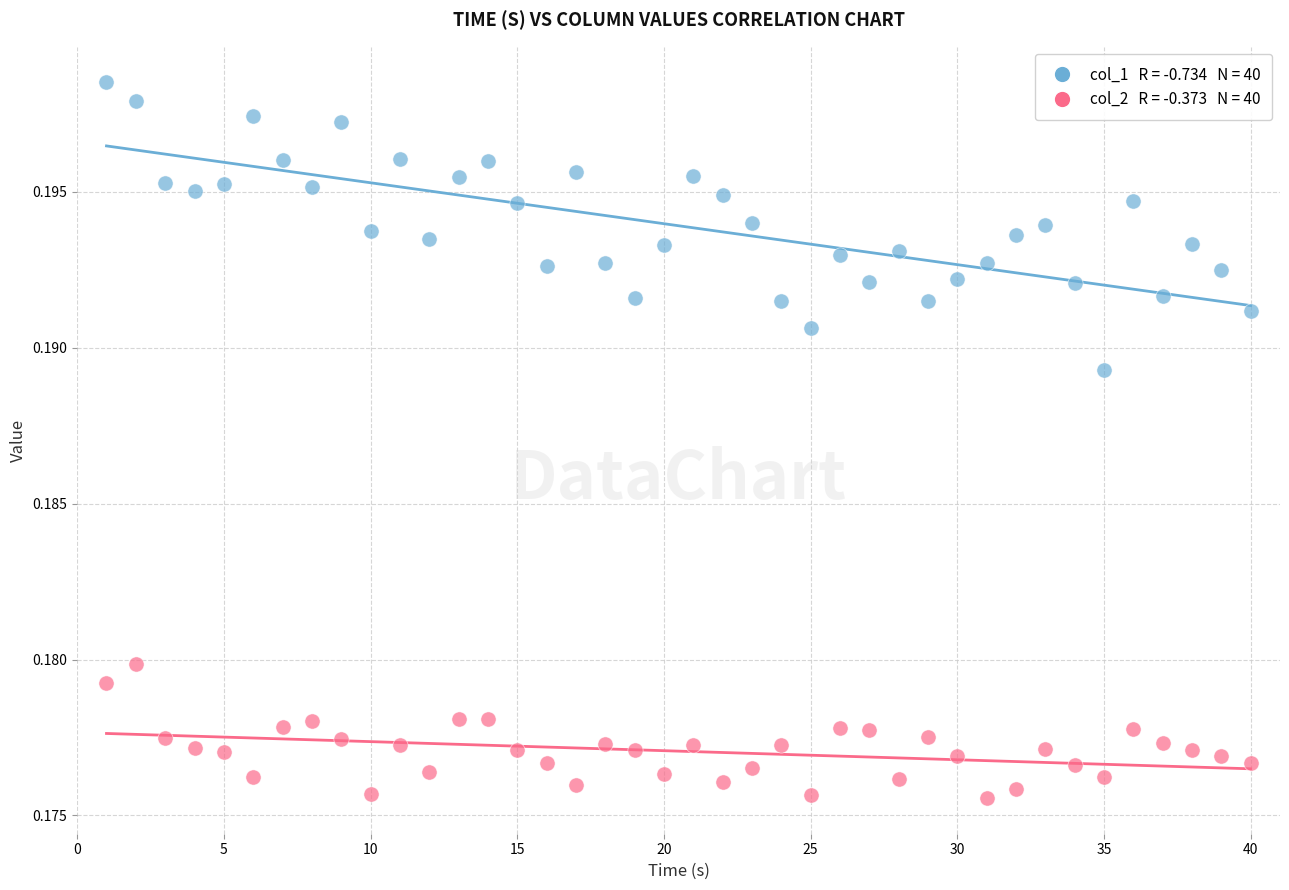

Across all data points, what is the range of X values (max minus min)?

39.0